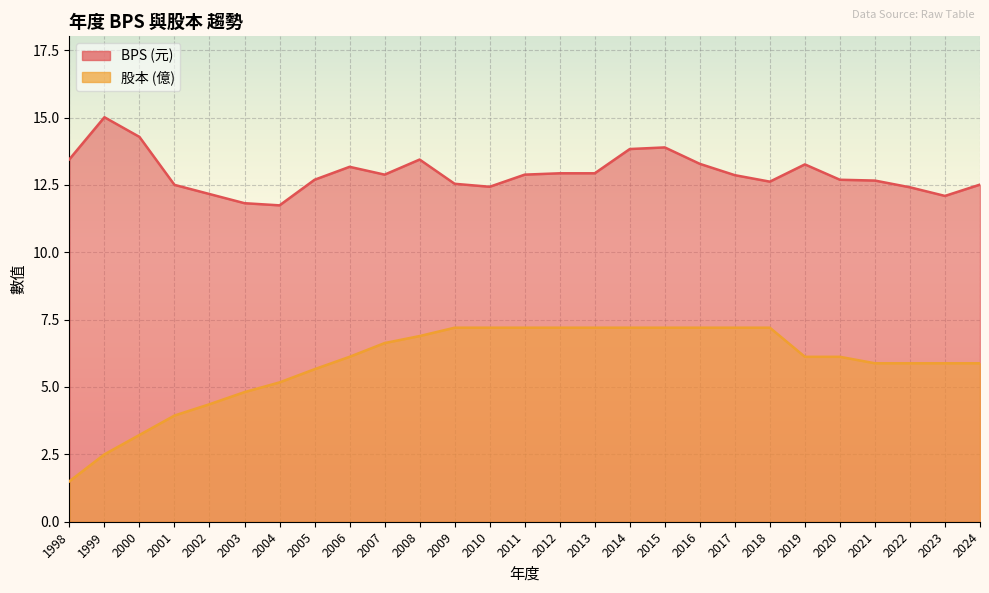

Which series has the largest total across all categories?

BPS